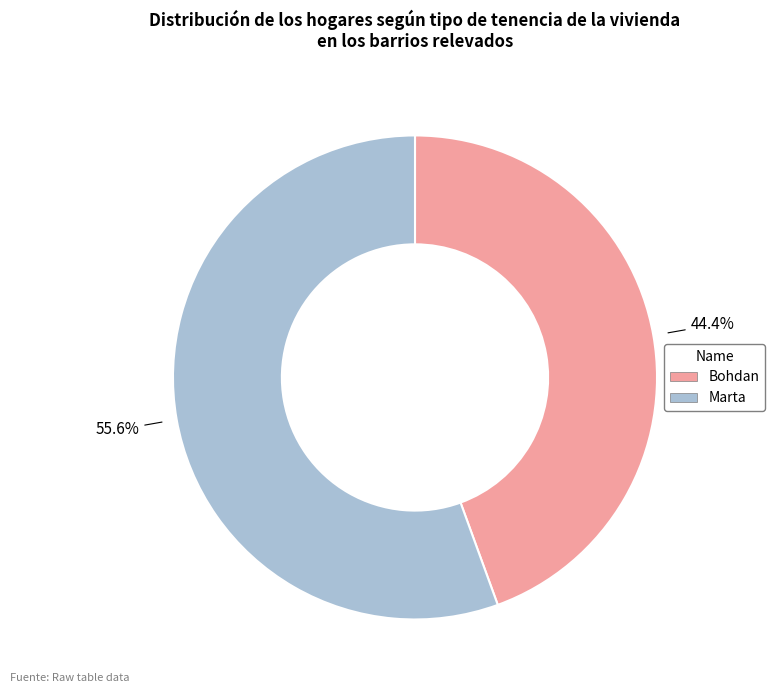

Which category has the smallest portion of the pie?

Bohdan